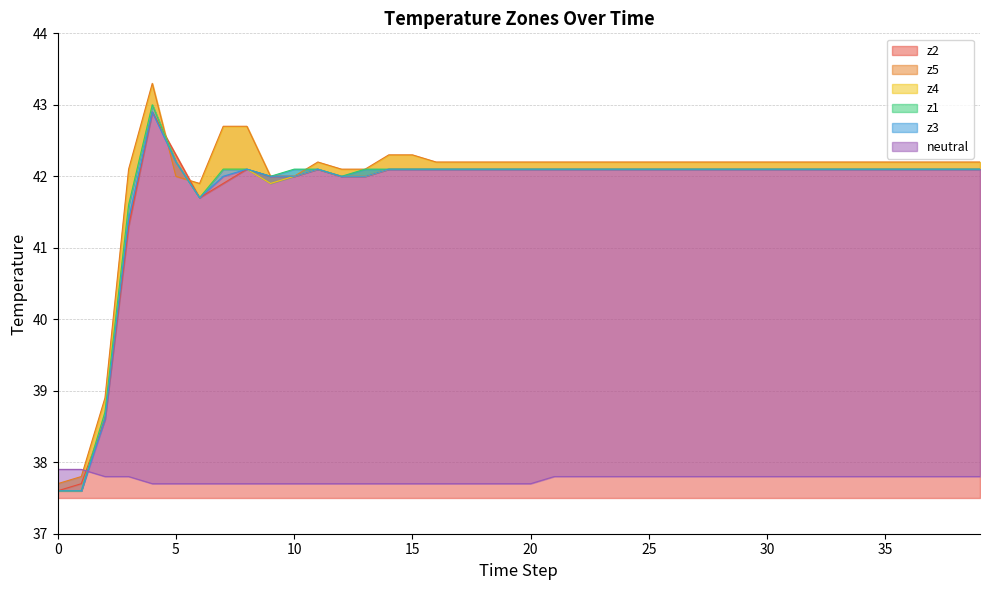

True or false: neutral and z4 intersect in this chart.

True